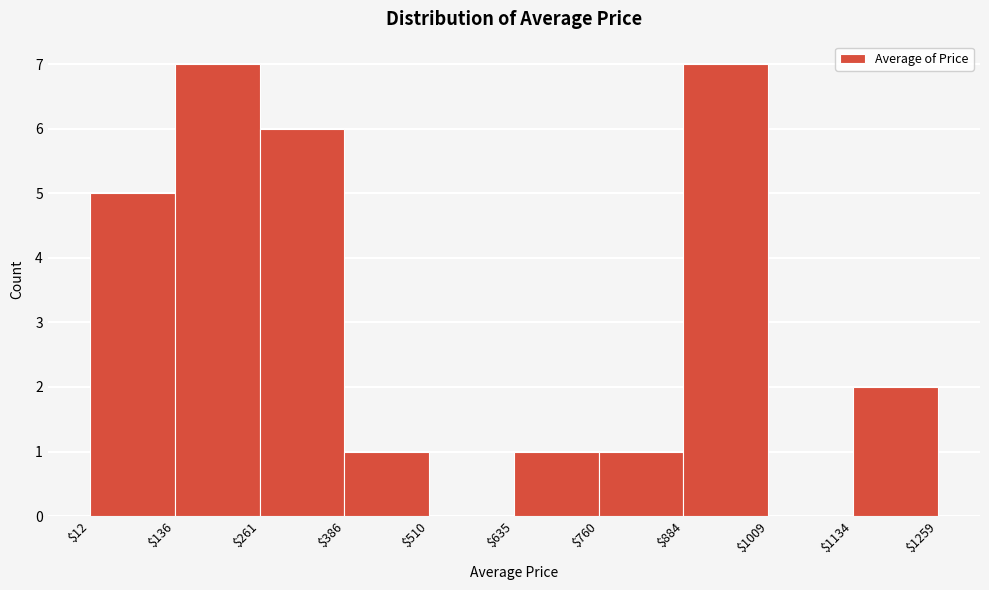

What is the height of the bar covering $386 to $510 on the x-axis? The values are not printed on the chart, so give them approximately, as read against the axis.

1